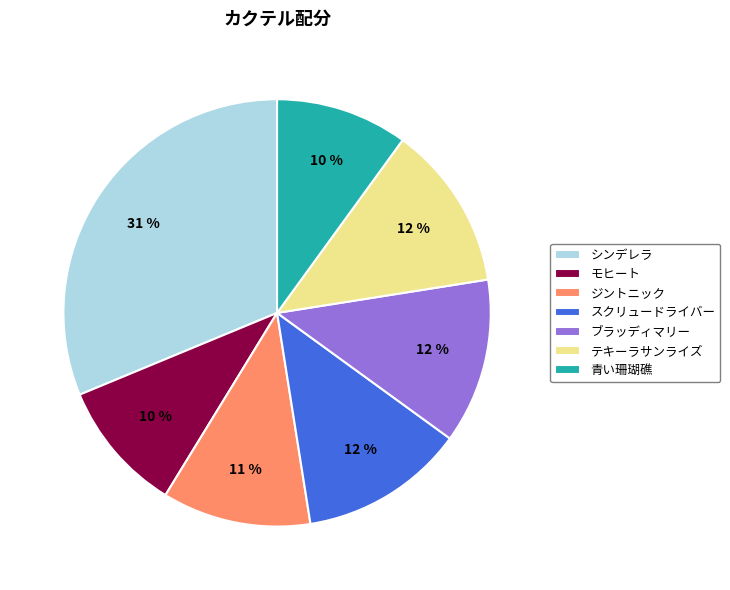

To the nearest percent, what is the difference between the largest and smallest slice percentages?

21%